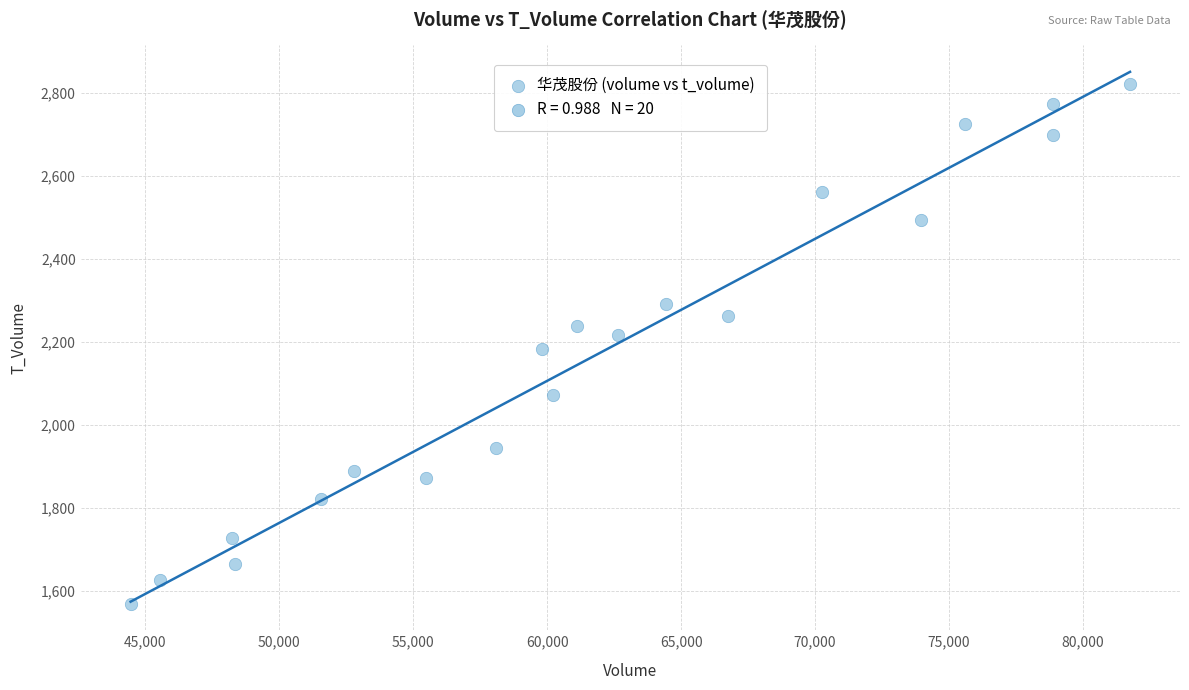

What is the range of X values (max minus min)?

37301